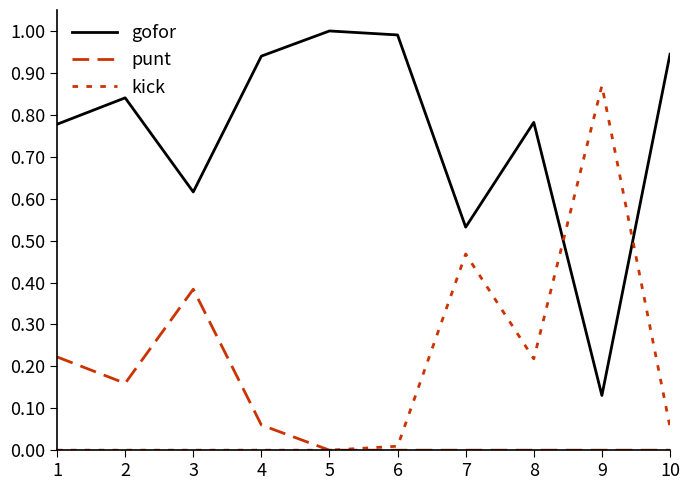

Which label corresponds to the smallest value in the chart?

5